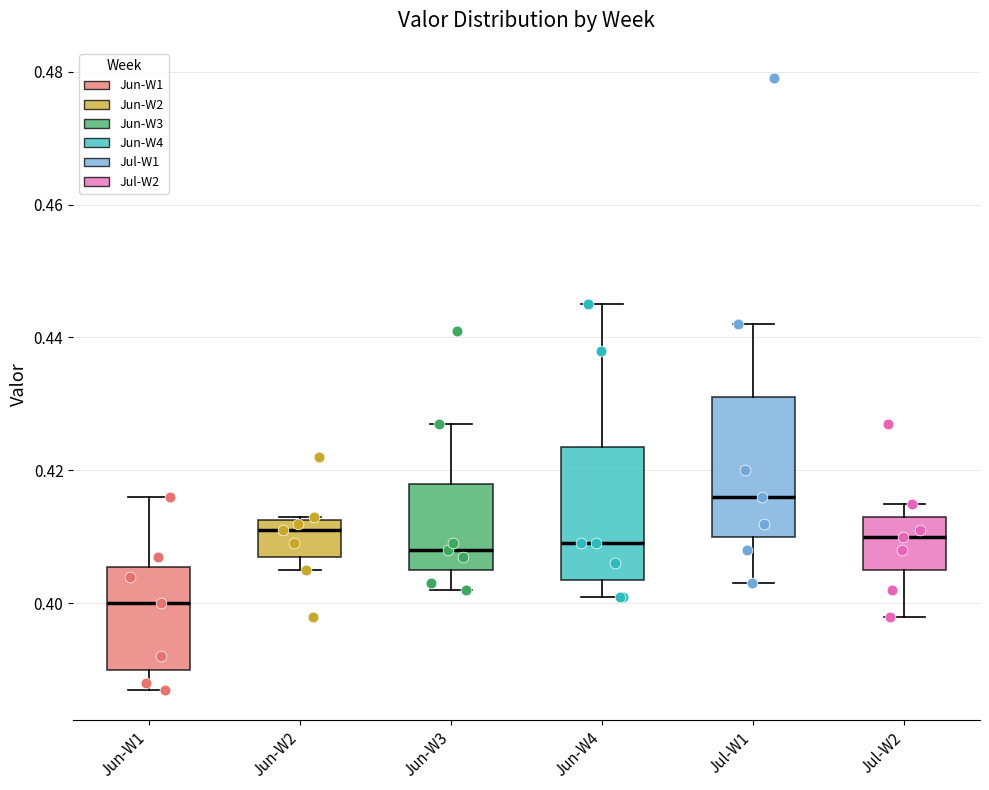

Where does the lower whisker of the box for Jun-W4 end on the y-axis? The values are not printed on the chart, so give them approximately, as read against the axis.

0.402